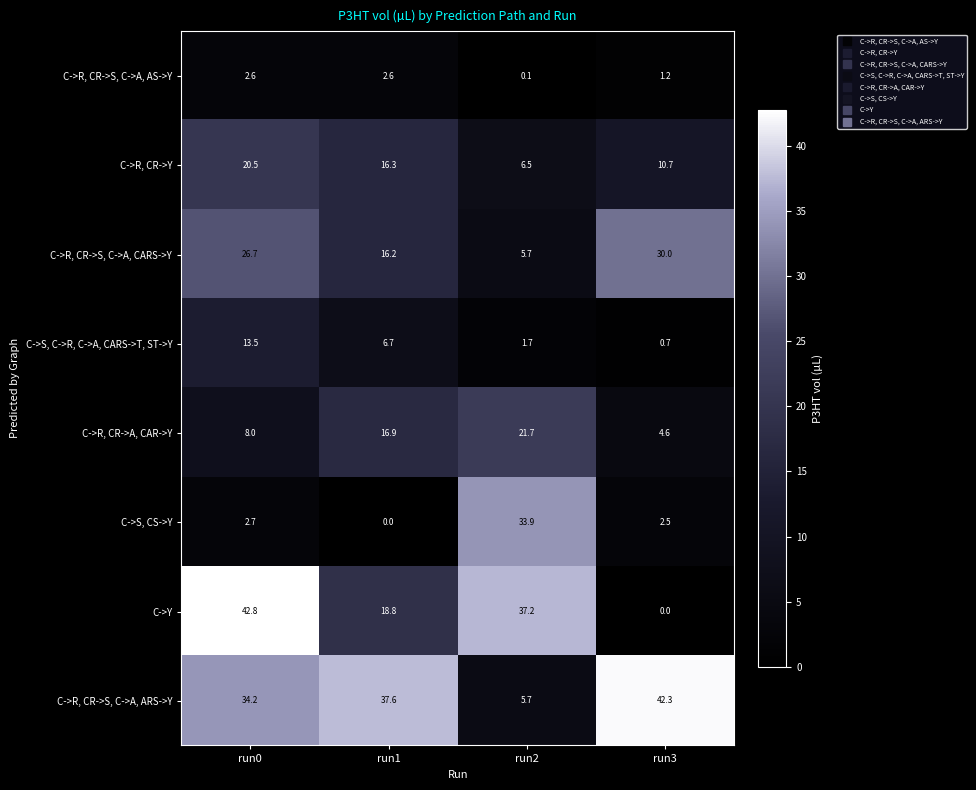

What is the minimum value for C->R, CR->Y?

6.5